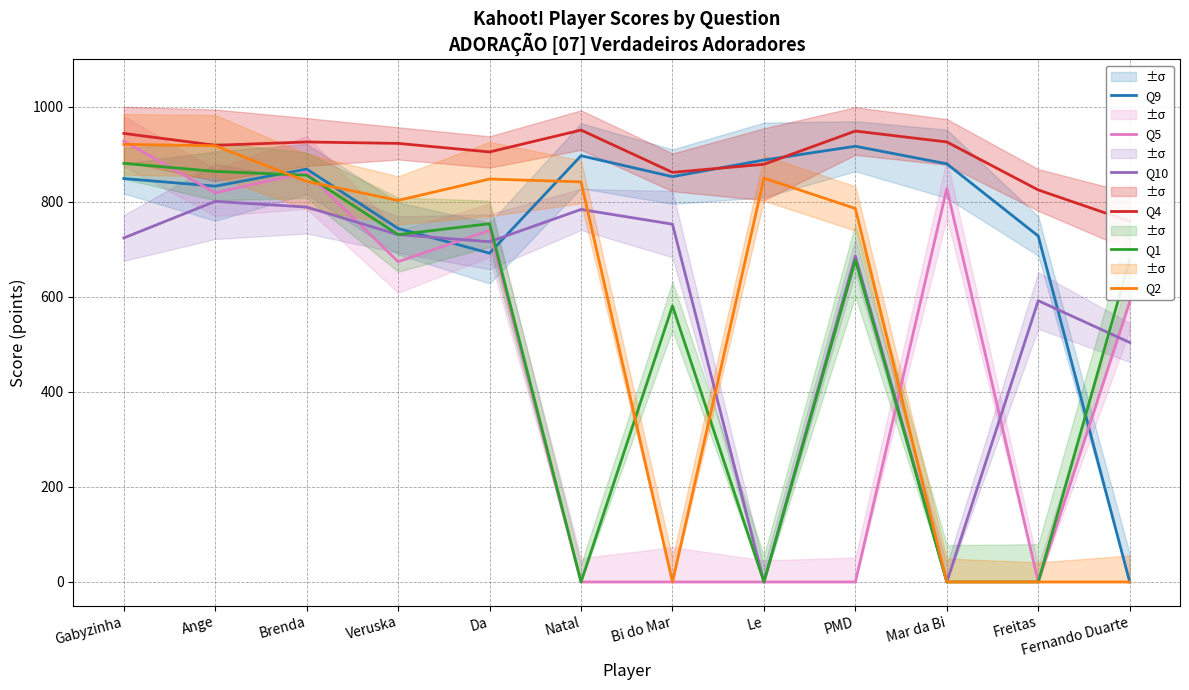

What is the label of the 12th point from the left?

Fernando Duarte